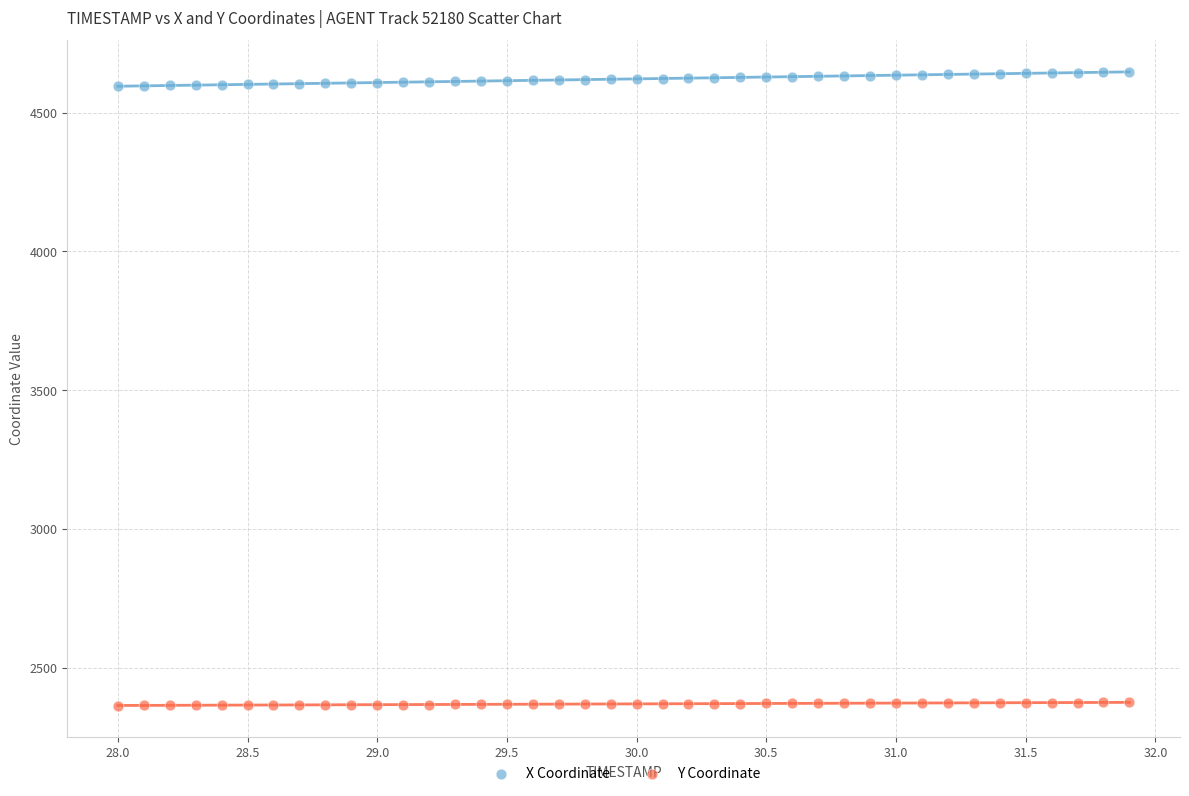

Which series reaches the maximum Y coordinate?

X Coordinate